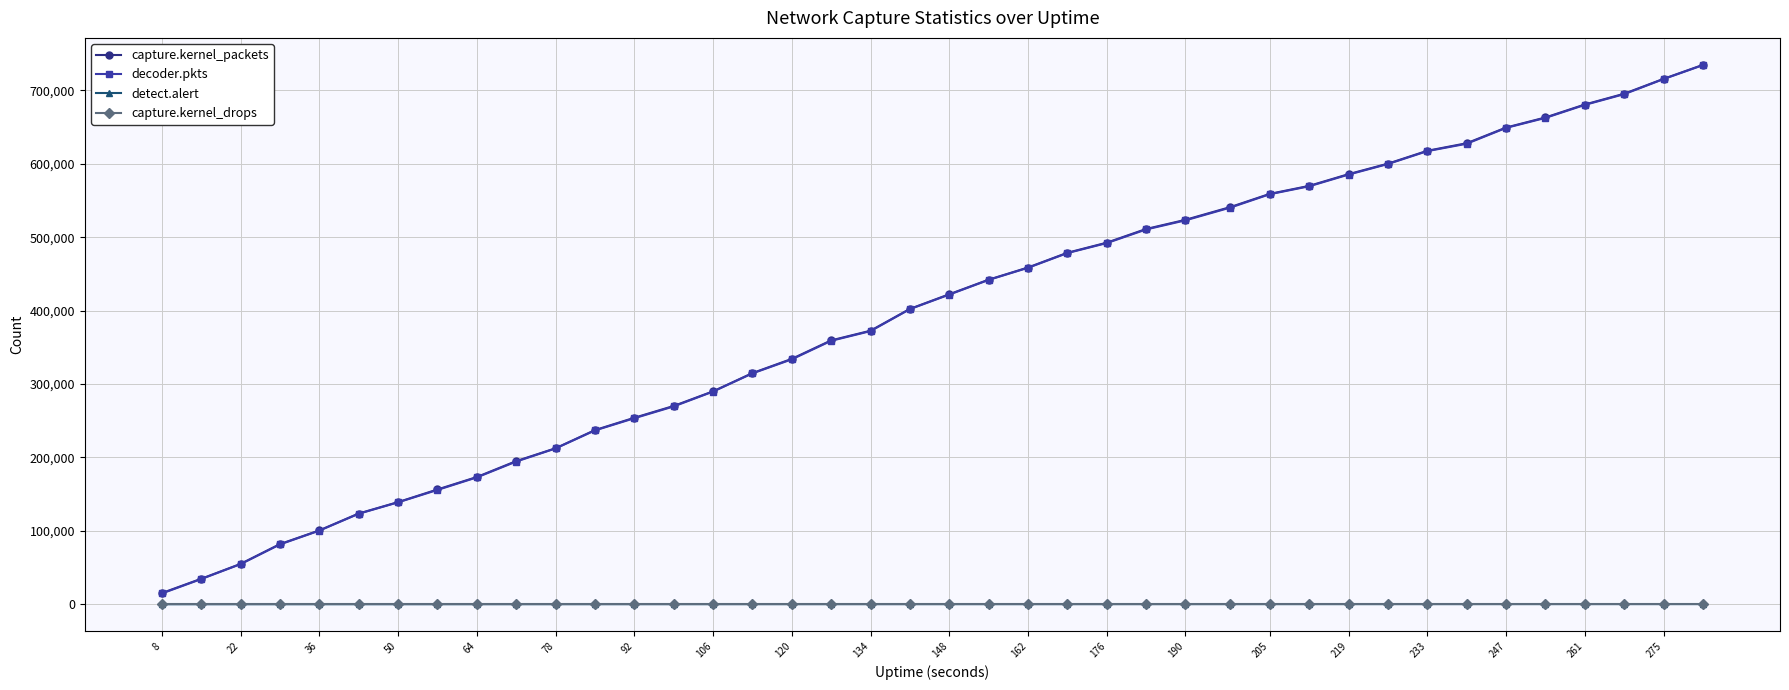

Which series has the widest spread of values?

decoder.pkts